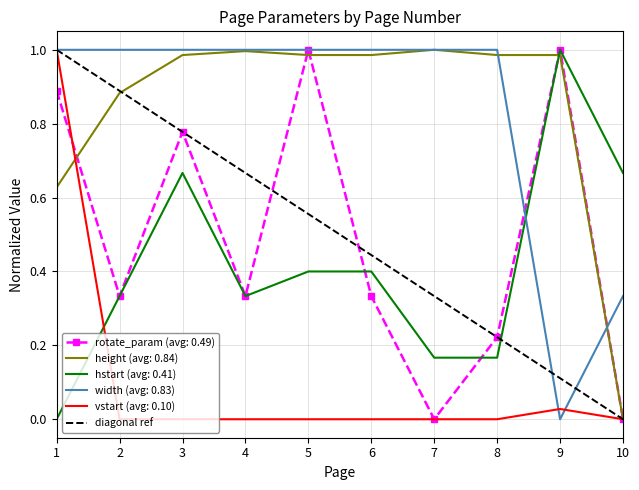

Is the value of height (avg: 0.84) at 6 greater than the value of vstart (avg: 0.10) at 2?

Yes